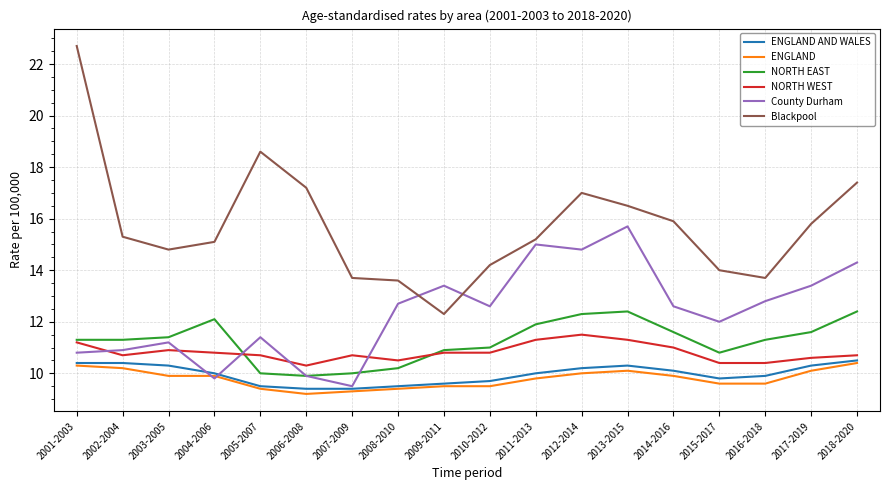

At how many categories does at least one series exceed 11?

18